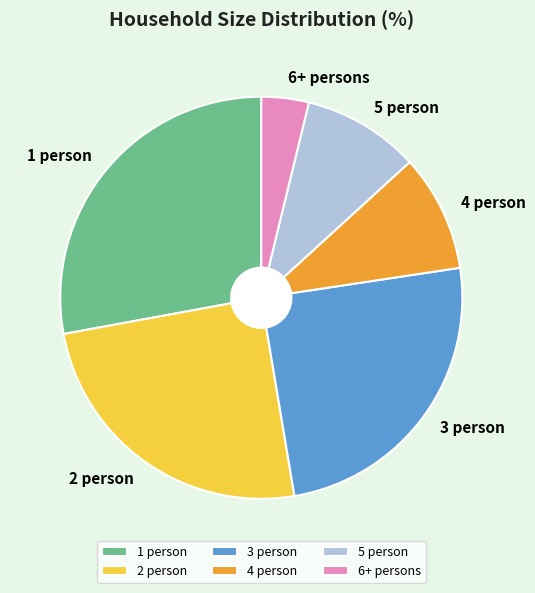

What is the largest slice in the pie chart?

1 person